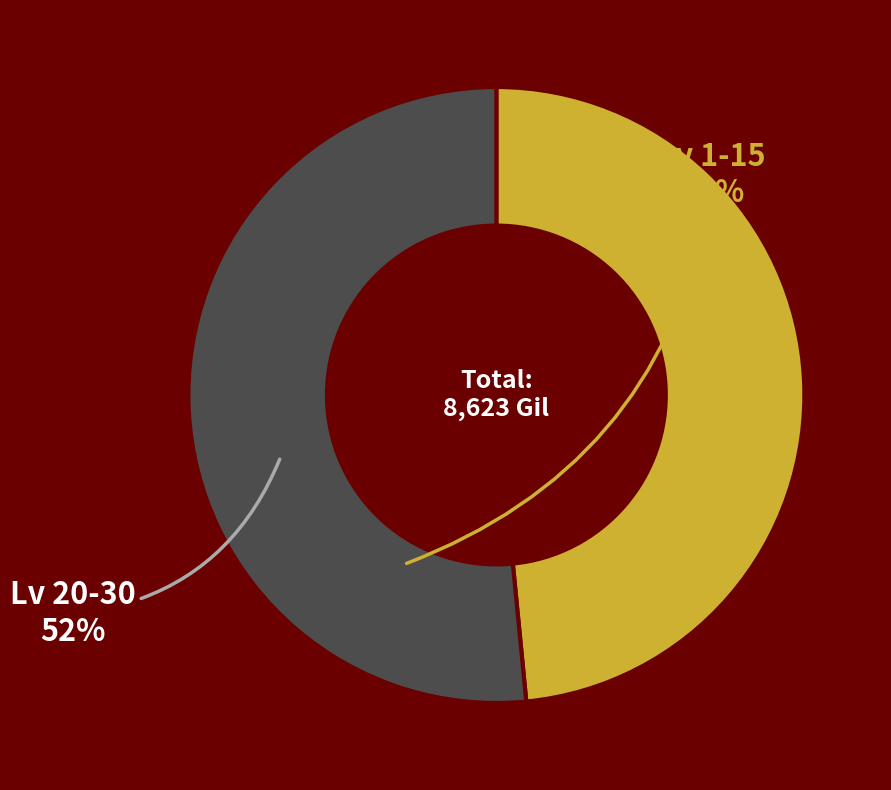

Is there any slice that represents more than half of the pie?

Yes